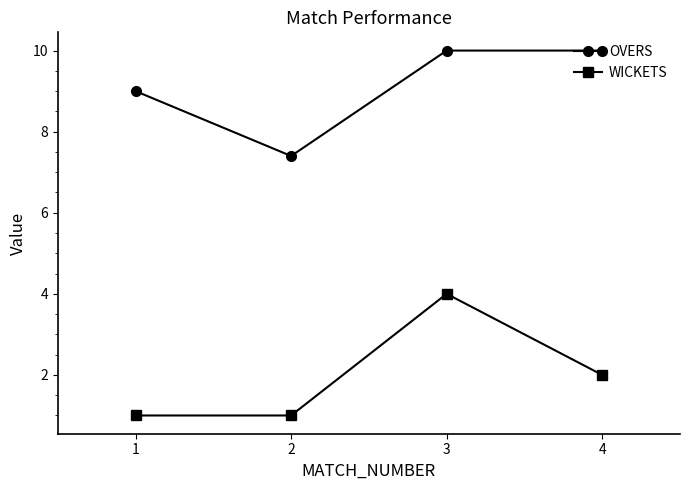

At which category is the sum across all series the highest?

3